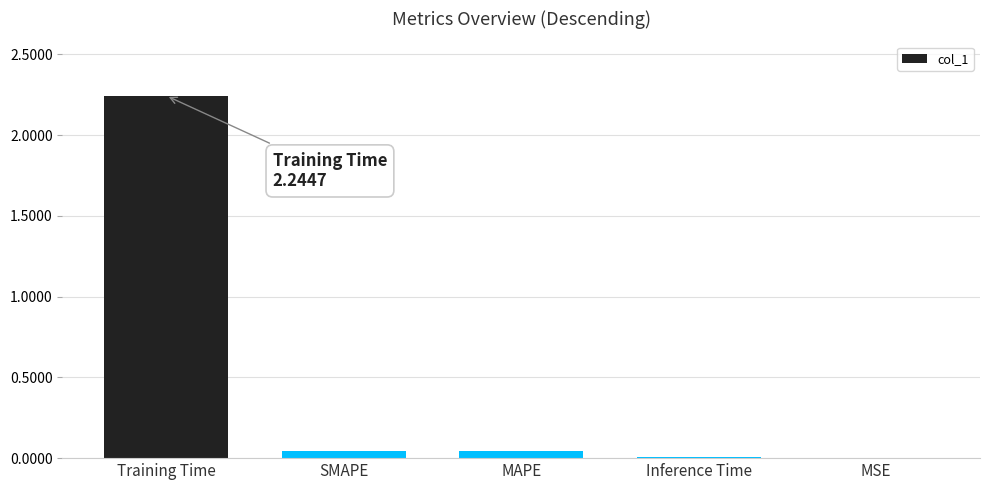

How many categories are shown in the chart?

5